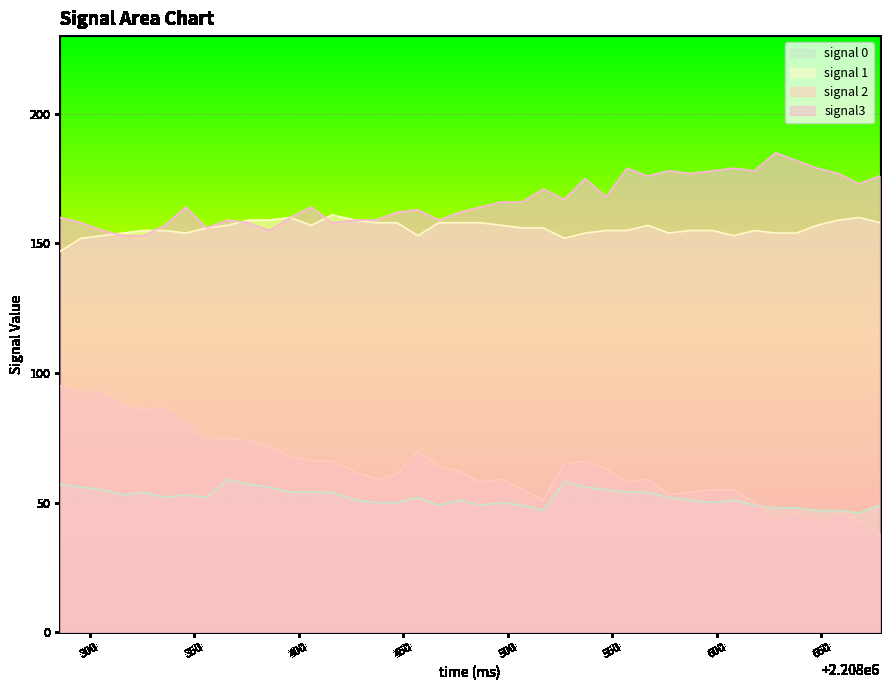

What is the total value across all series at 2208326.0?

448